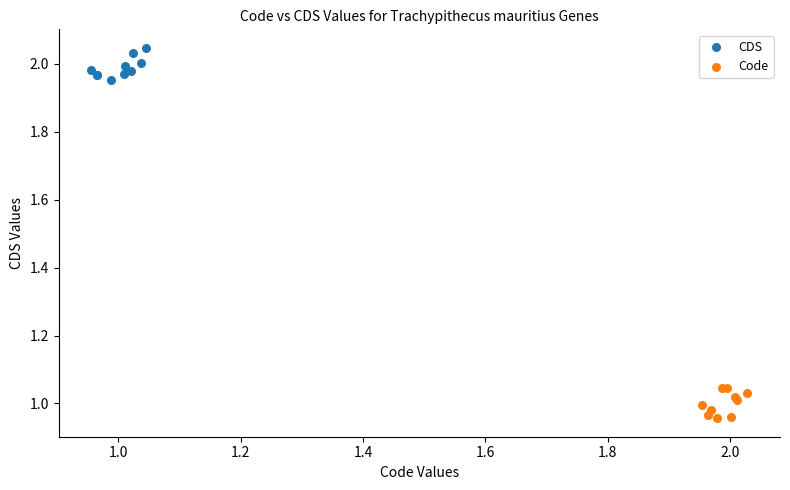

Which series contains the lowest Y value?

Code